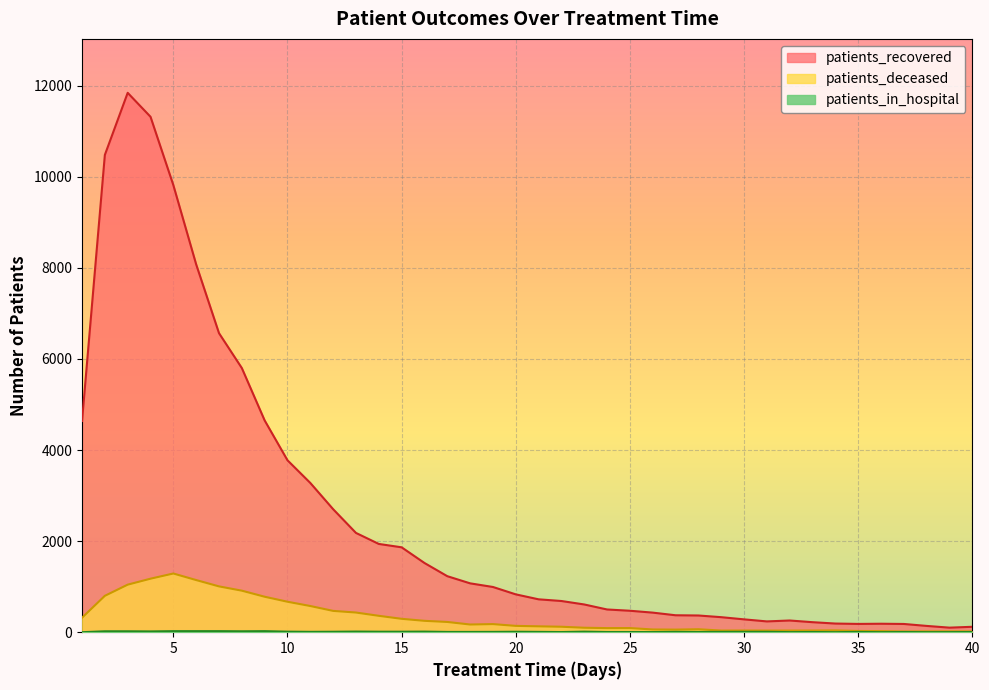

Reading right to left, list all the values displayed in this chart.

patients_recovered: 119	100	138	181	186	182	190	220	257	237	282	330	367	372	430	471	499	609	685	722	831	993	1073	1230	1520	1864	1938	2180	2701	3277	3775	4650	5800	6566	8076	9817	11317	11843	10480	4638
patients_deceased: 17	18	17	16	24	27	40	37	36	36	37	36	65	57	60	91	90	98	120	129	139	178	169	225	250	294	360	432	468	575	669	779	912	1006	1145	1289	1175	1044	799	318
patients_in_hospital: 4	2	1	4	1	6	1	4	2	8	8	7	5	8	3	4	4	12	3	7	10	7	6	6	13	11	11	14	10	8	12	23	20	23	23	23	17	20	20	0